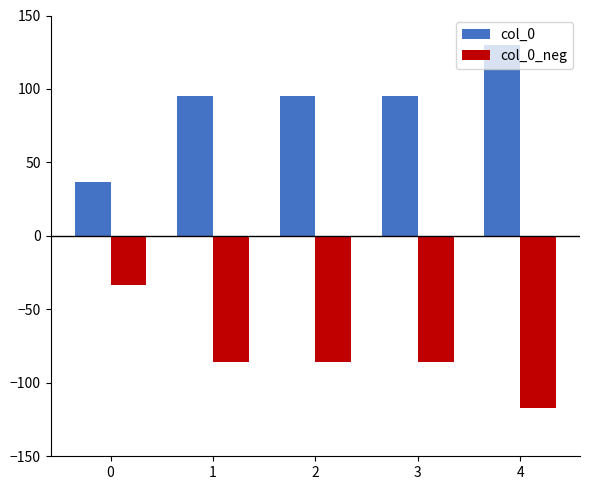

Reading left to right, what are all the values shown in this chart?

col_0: 36.9	95.0	95.0	95.0	130.0
col_0_neg: -33.2	-85.5	-85.5	-85.5	-117.0